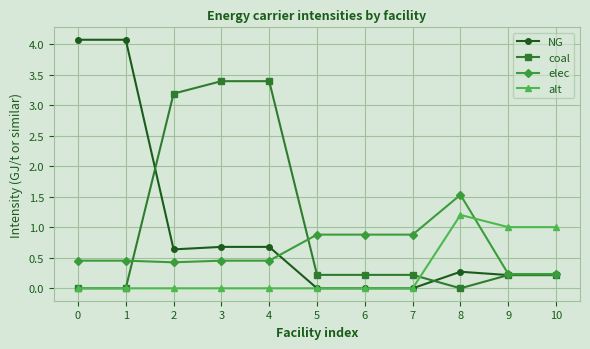

What is the maximum value shown in the chart?

4.1